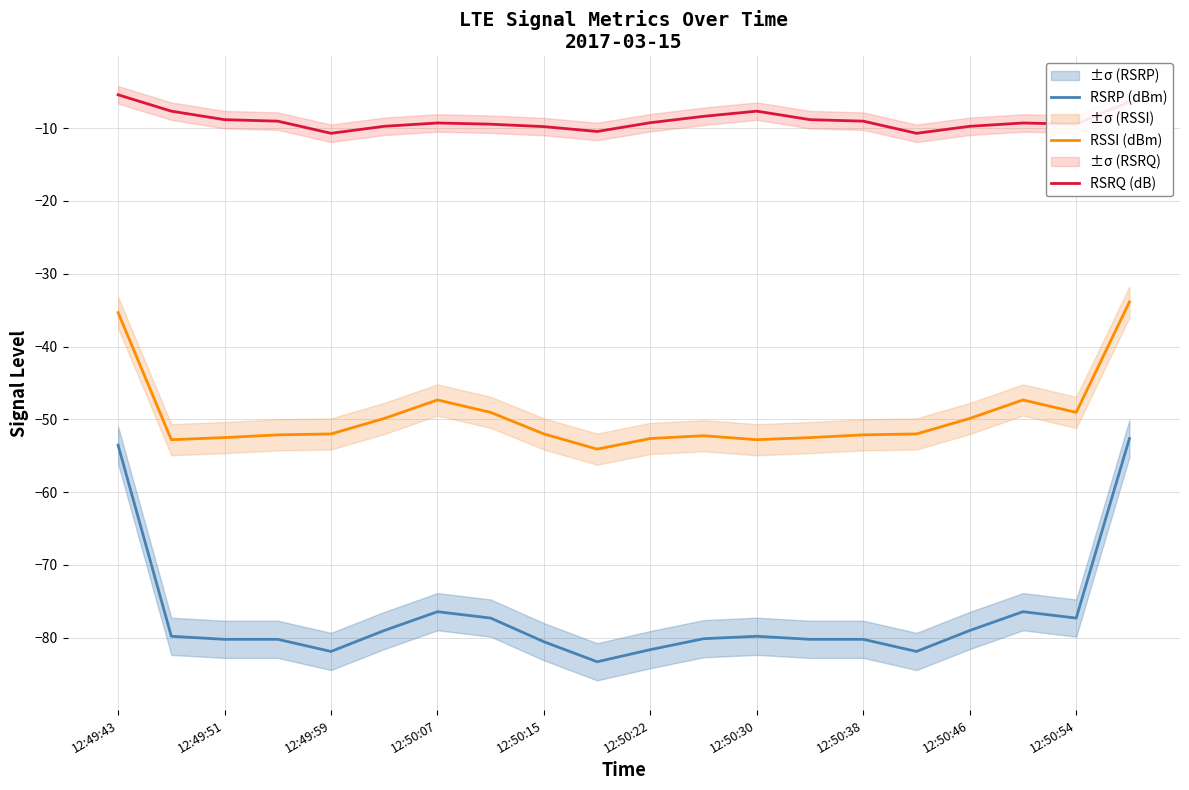

What is the value of the RSSI (dBm) point at the 5th from the left?

-52.0